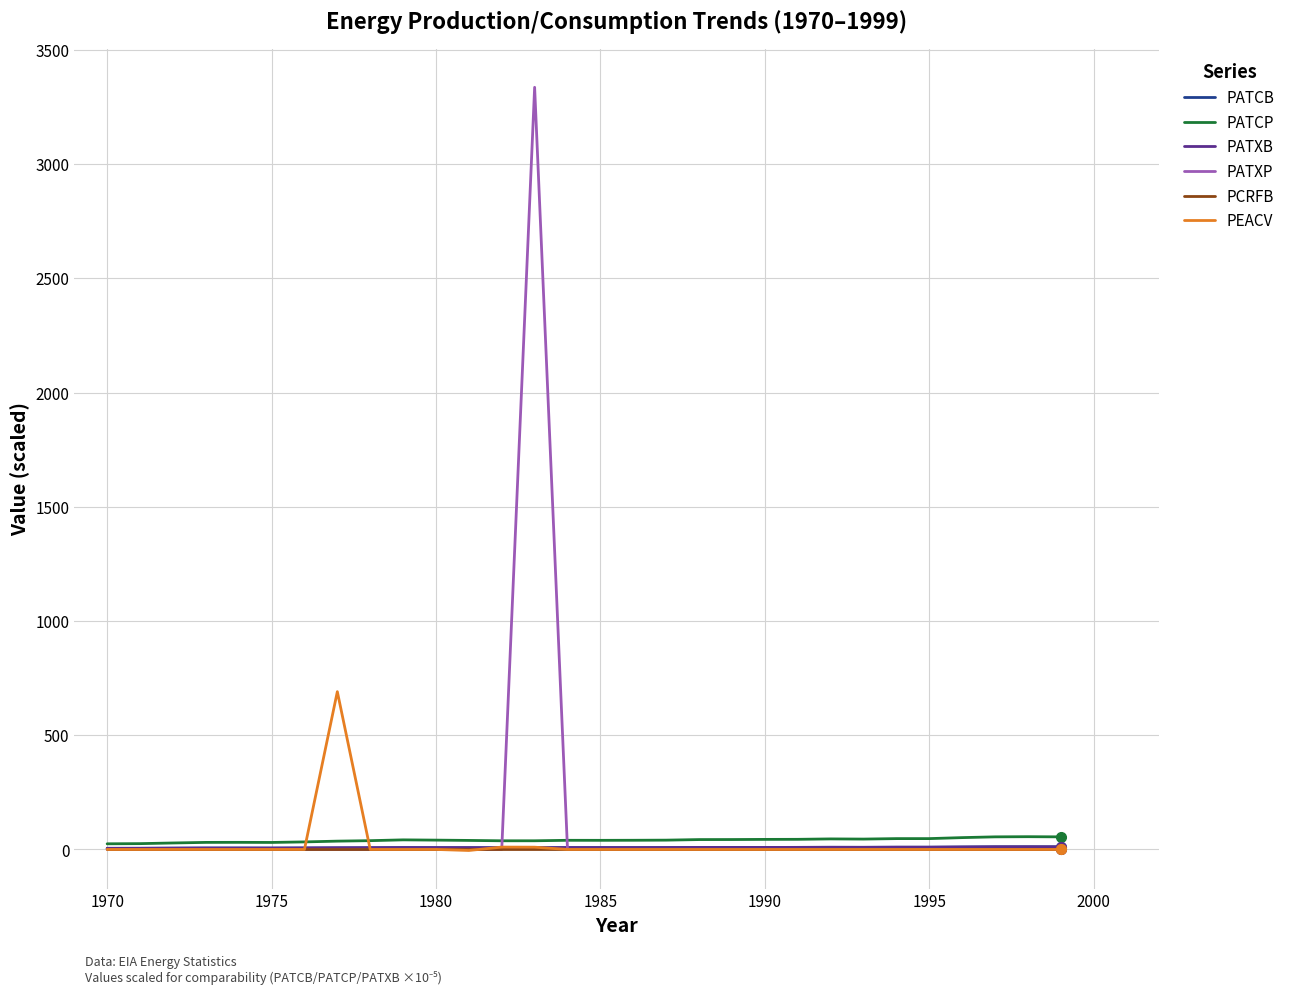

What is the maximum value shown in the chart?

3336.2